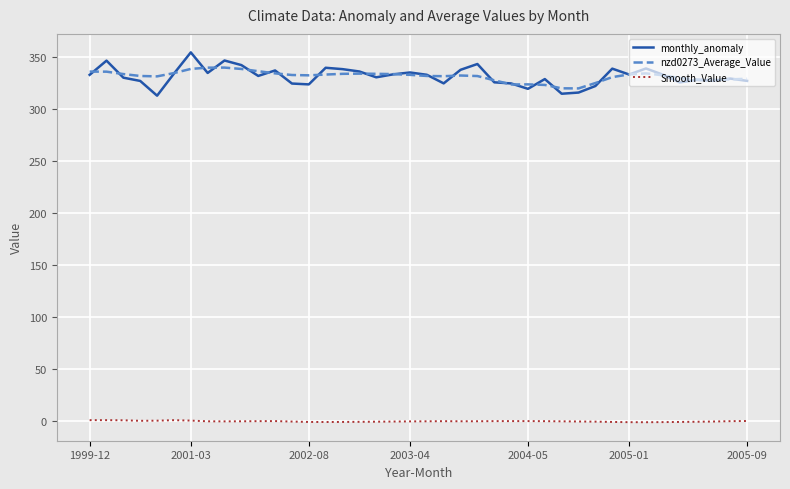

Which series has the largest range (max minus min)?

monthly_anomaly